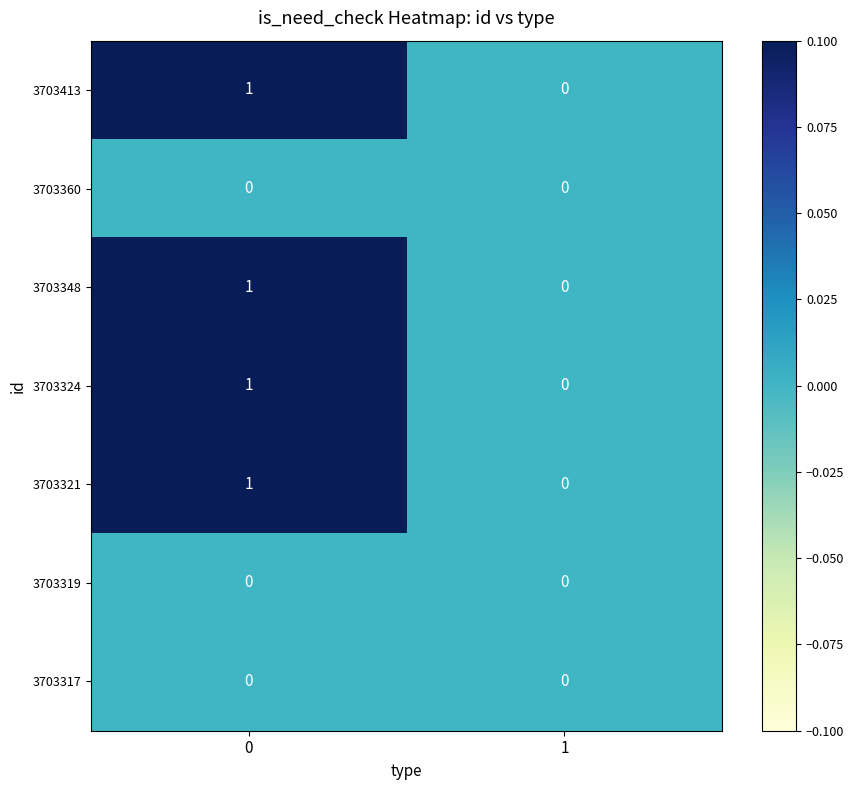

What is the greatest value displayed?

1